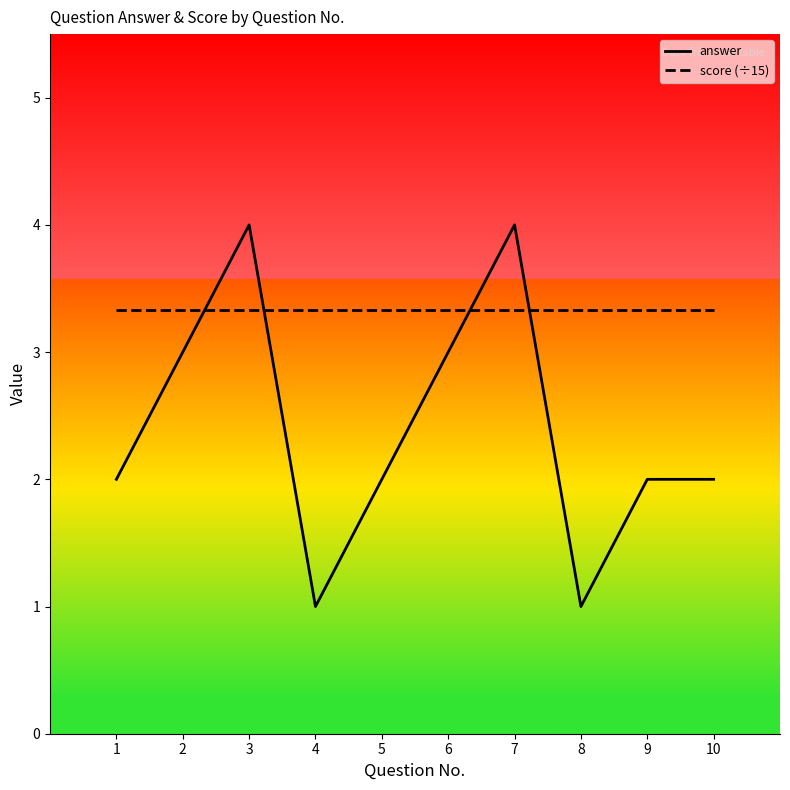

At 4, list the series in order from smallest to largest.

answer, score (÷15)